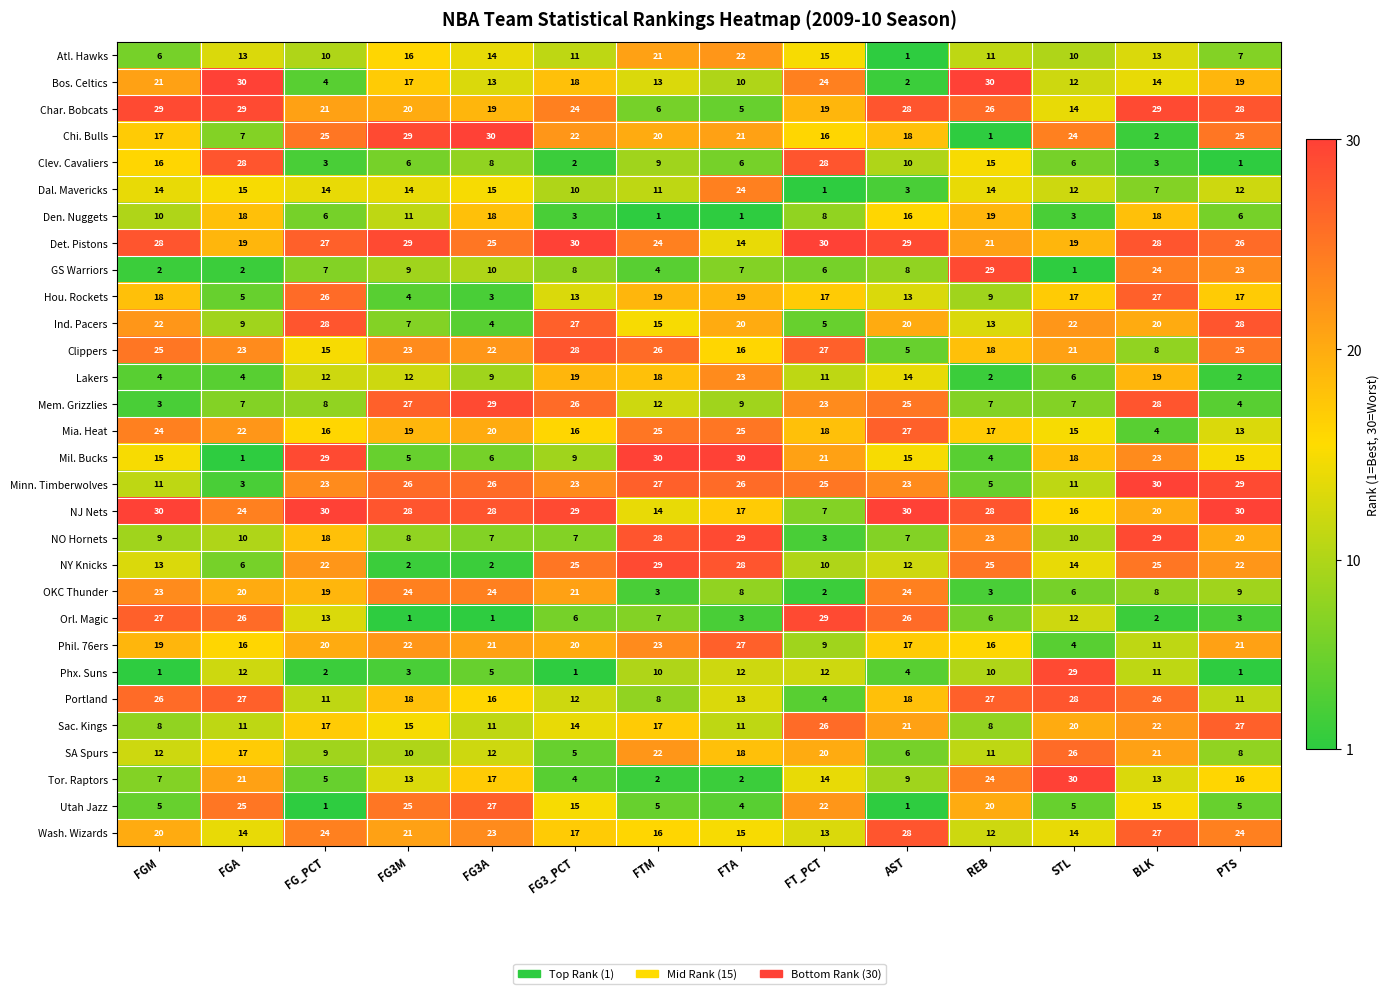

What is the greatest value displayed?

30